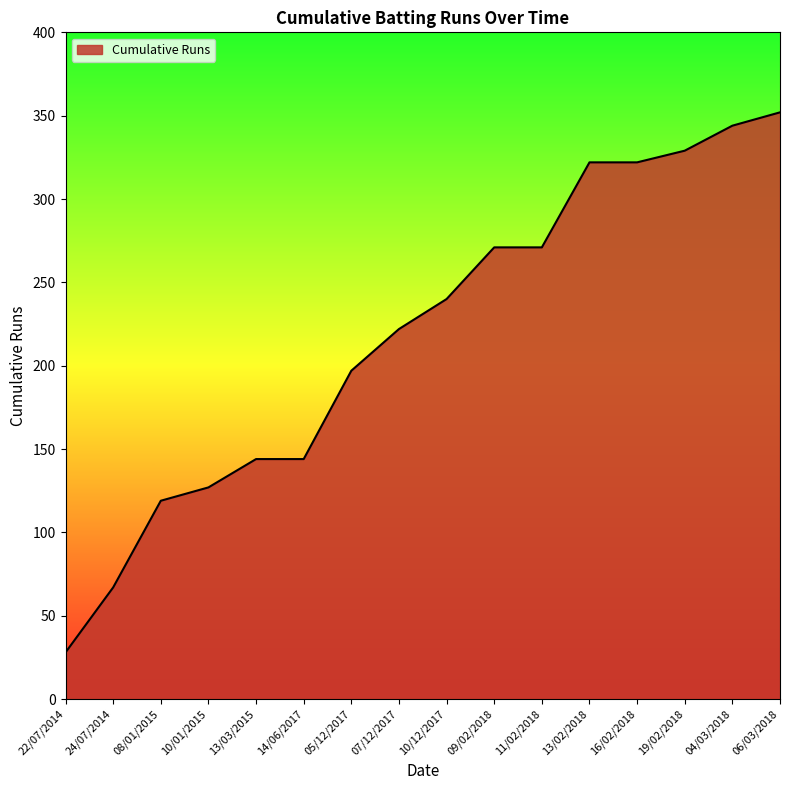

What is the greatest value displayed?

352